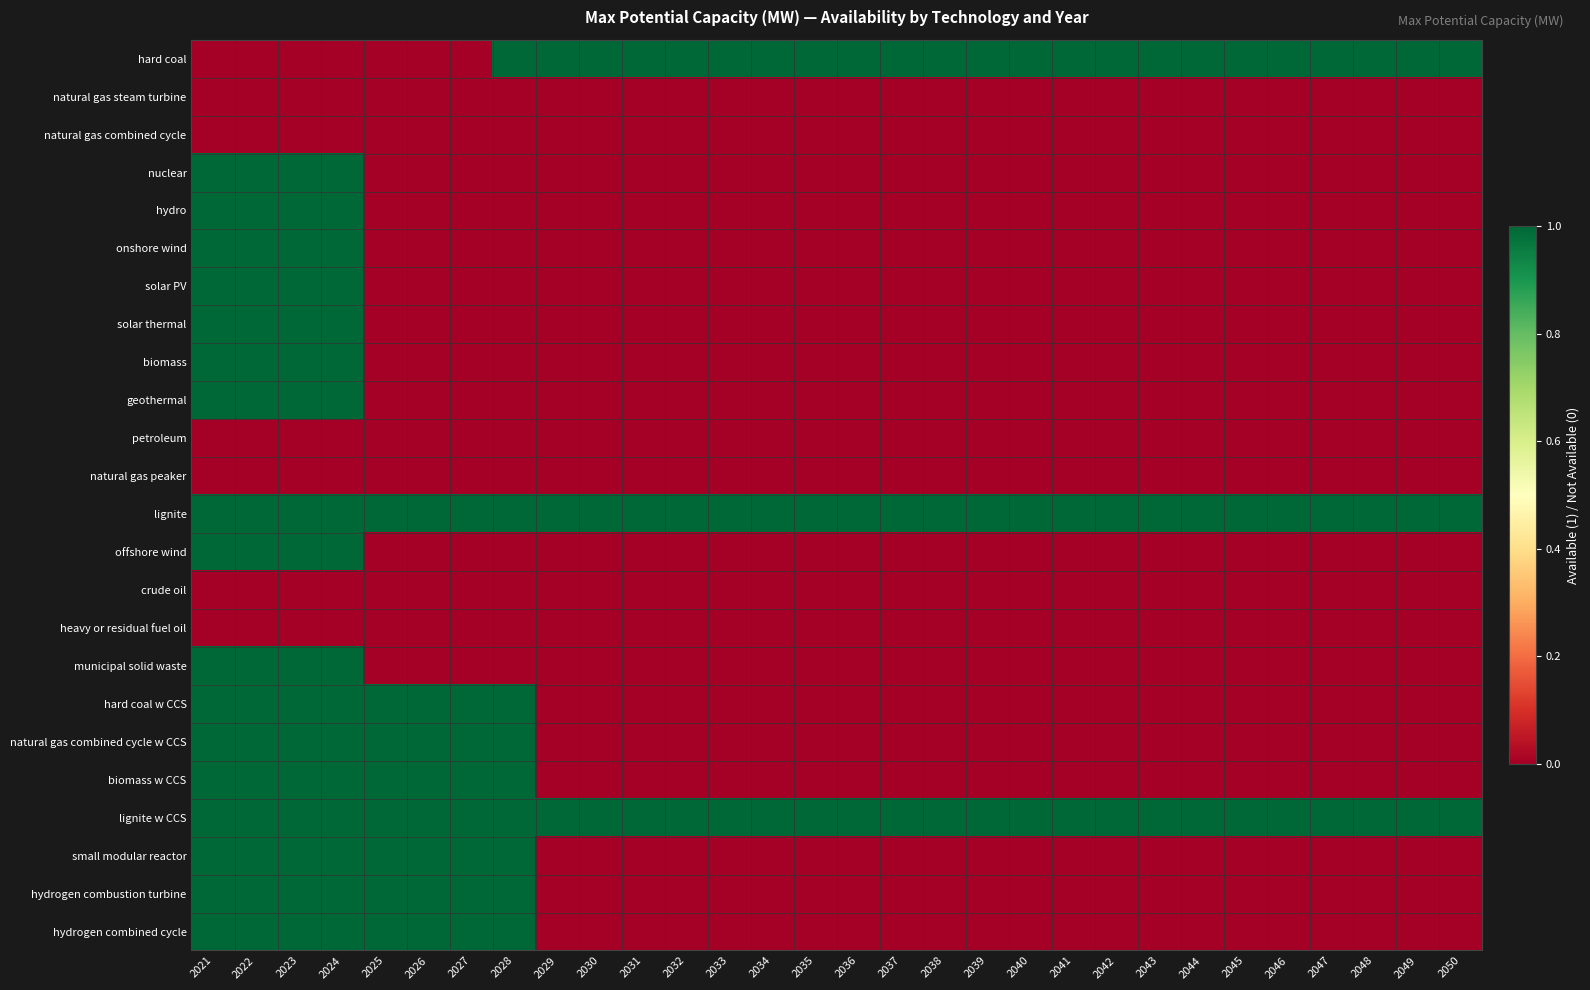

At which category does the chart reach its minimum across all series?

2021